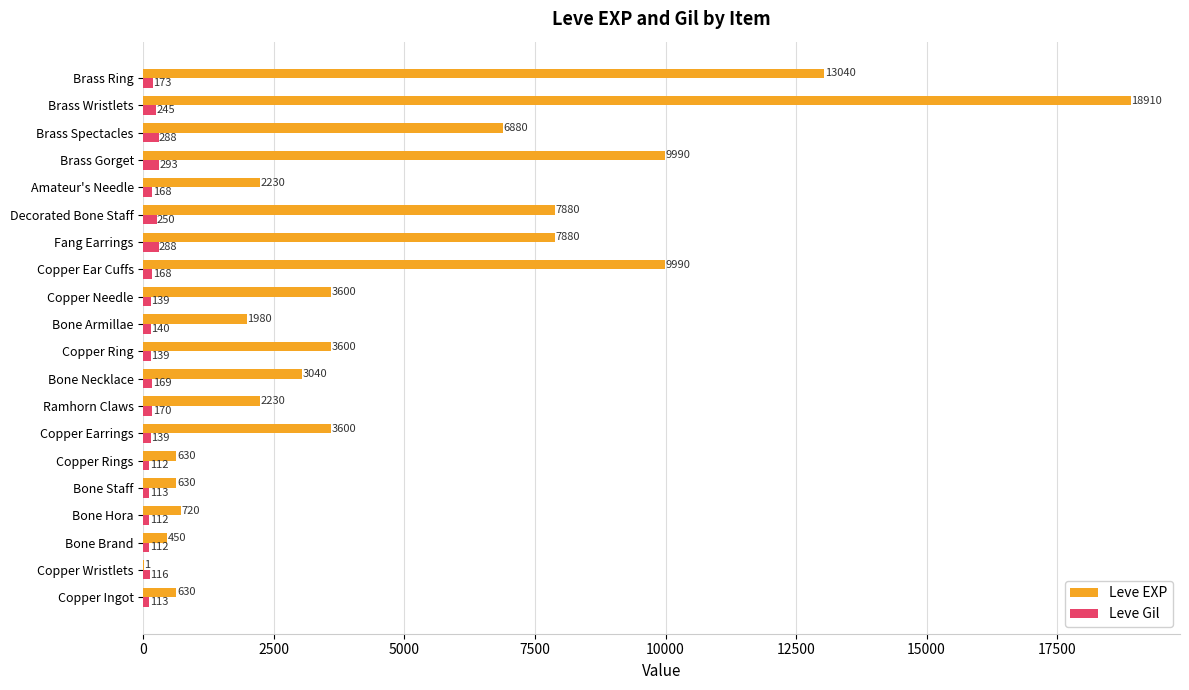

Between Copper Rings and Amateur's Needle, which series saw the biggest shift?

Leve EXP